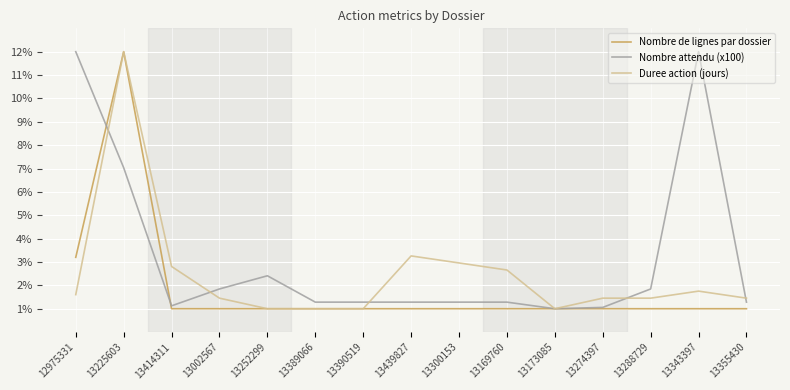

Reading left to right, transcribe all the data shown in this chart.

Nombre de lignes par dossier: 12975331=3.2	13225603=12.0	13414311=1.0	13002567=1.0	13252299=1.0	13389066=1.0	13390519=1.0	13439827=1.0	13300153=1.0	13169760=1.0	13173085=1.0	13274397=1.0	13288729=1.0	13343397=1.0	13355430=1.0
Nombre attendu (x100): 12975331=12.0	13225603=7.0	13414311=1.1	13002567=1.8	13252299=2.4	13389066=1.3	13390519=1.3	13439827=1.3	13300153=1.3	13169760=1.3	13173085=1.0	13274397=1.1	13288729=1.8	13343397=12.0	13355430=1.3
Duree action (jours): 12975331=1.6	13225603=12.0	13414311=2.8	13002567=1.5	13252299=1.0	13389066=1.0	13390519=1.0	13439827=3.3	13300153=3.0	13169760=2.7	13173085=1.0	13274397=1.5	13288729=1.5	13343397=1.8	13355430=1.5